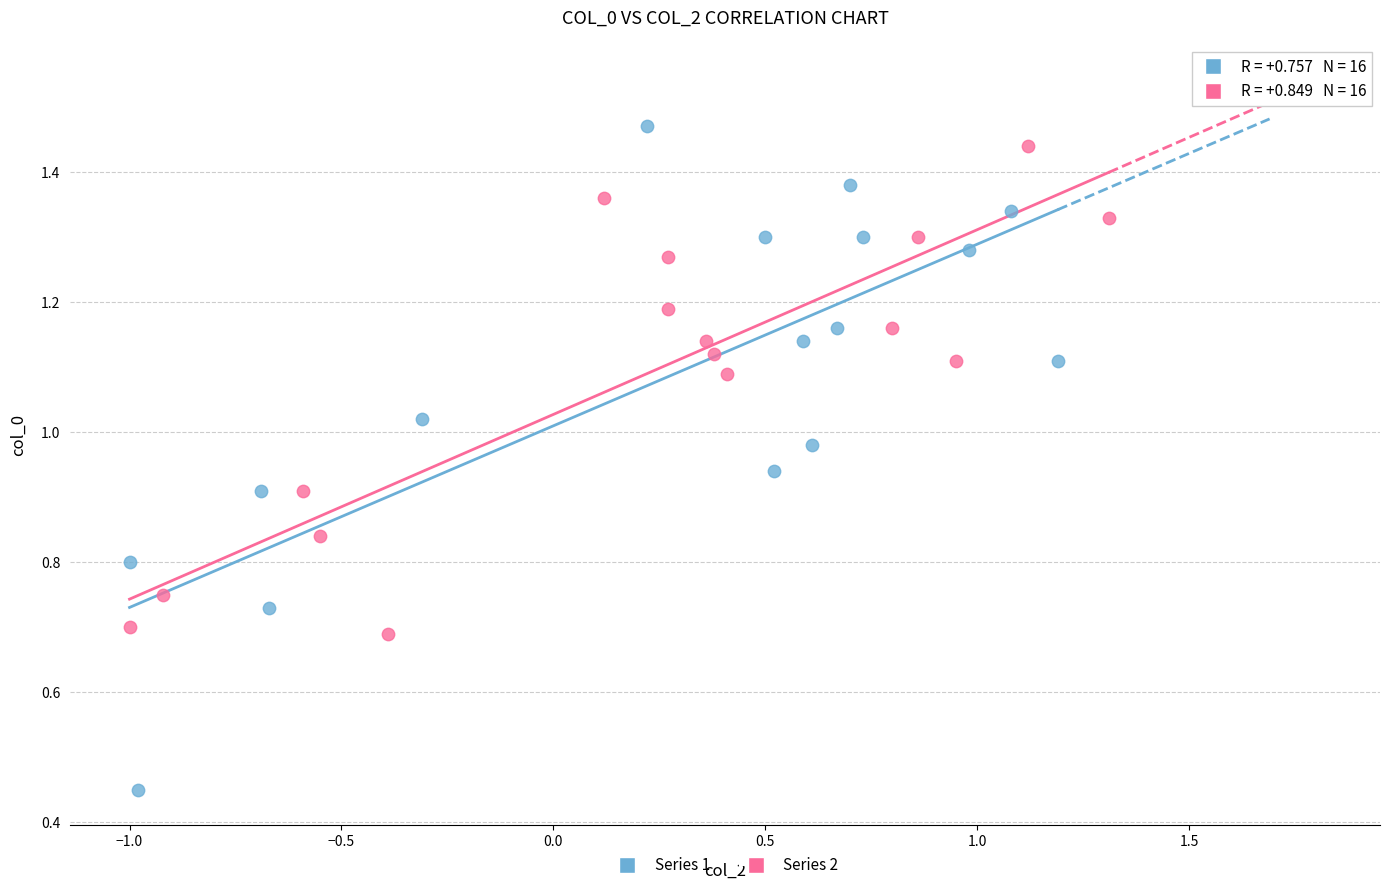

Which series reaches the minimum Y coordinate?

Series 1